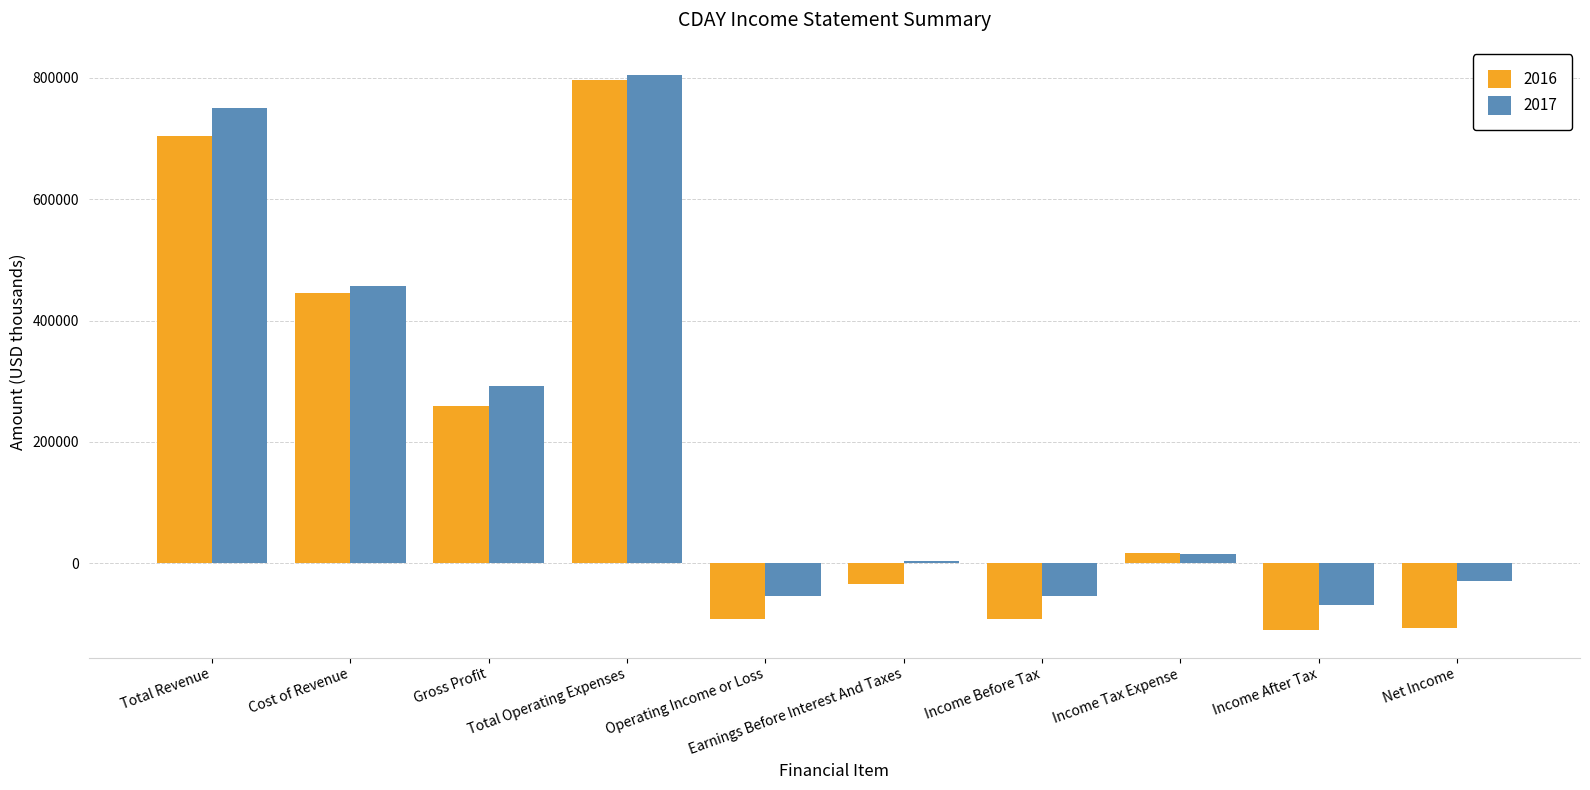

What are all the series names shown in the legend?

2016, 2017